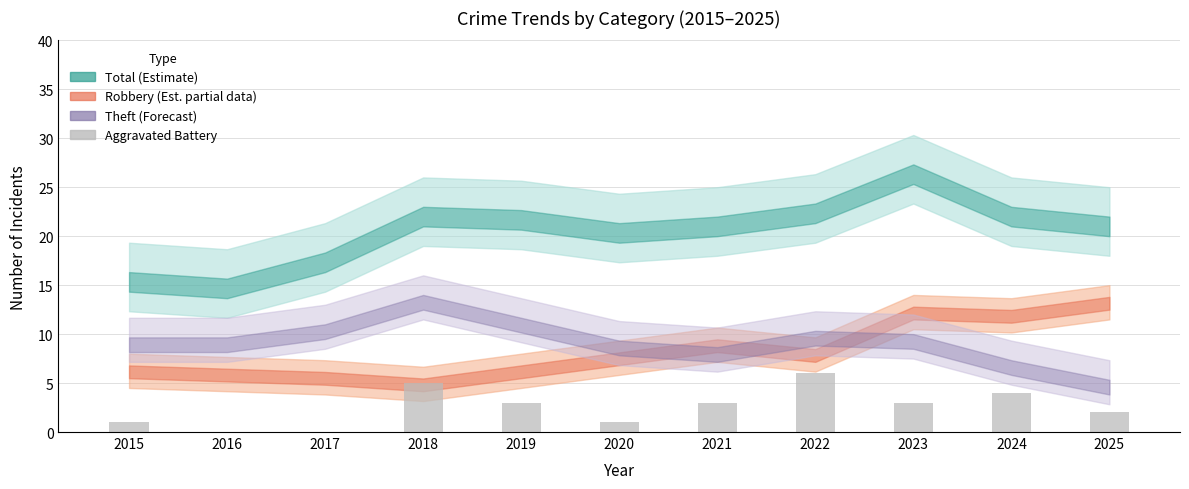

What is the sum of the values at 2015 and 2018?

6